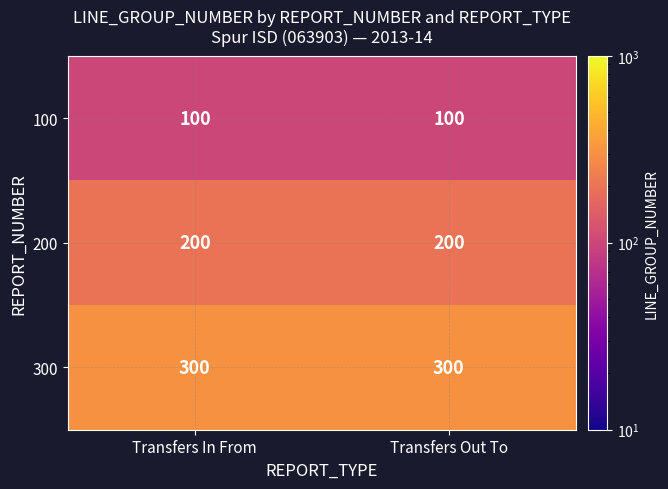

The 200 series shows 43 at Transfers Out To. True or false?

False